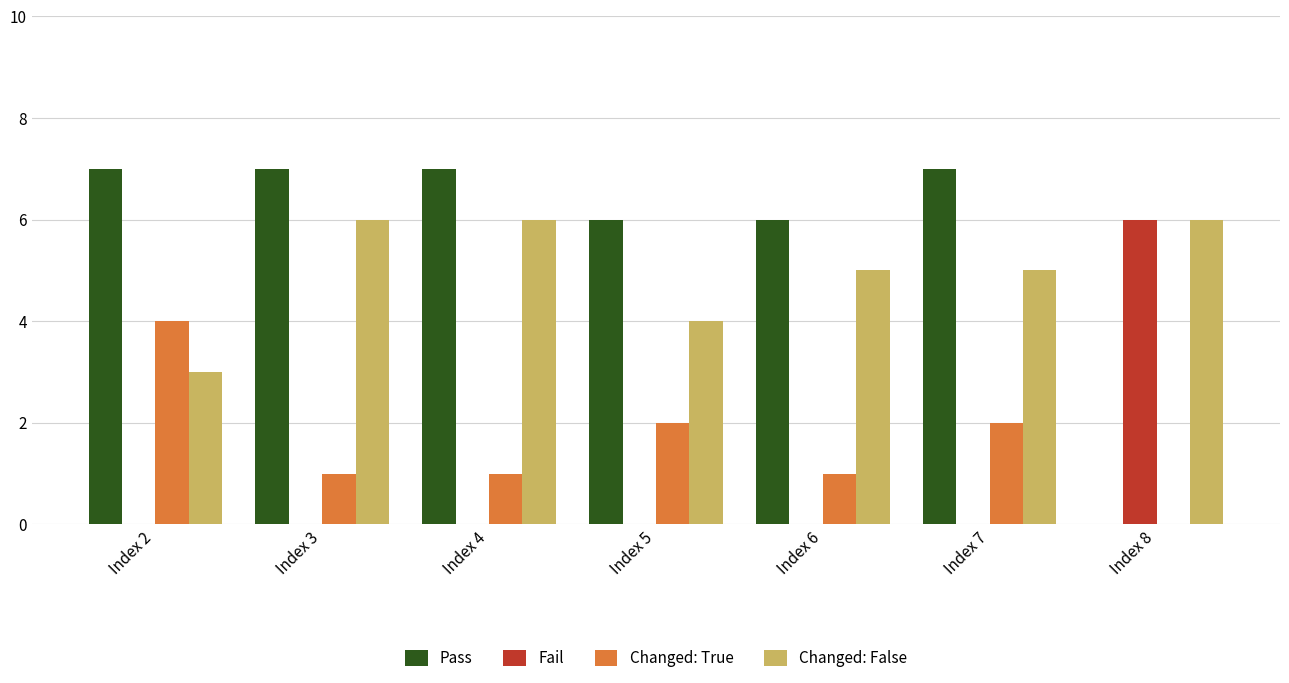

What is the sum of the Changed: False values at Index 4 and Index 7?

11